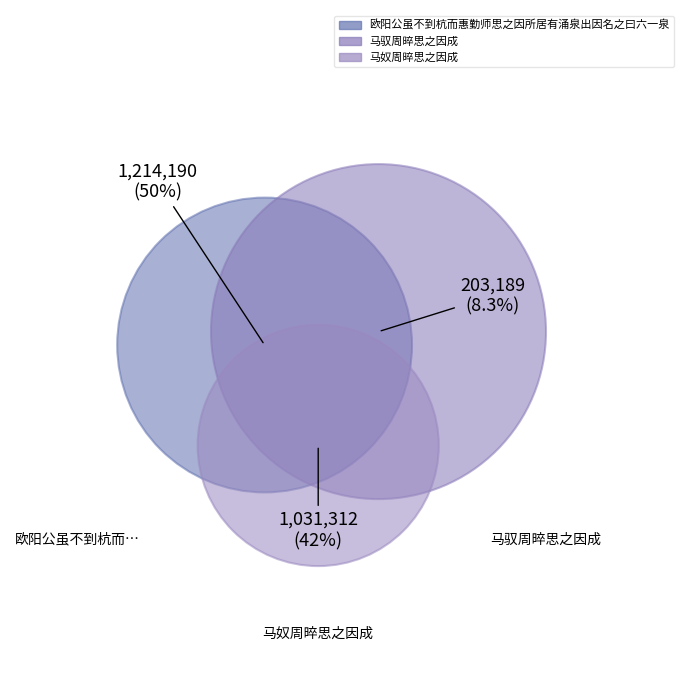

Is there a majority slice in this chart?

No